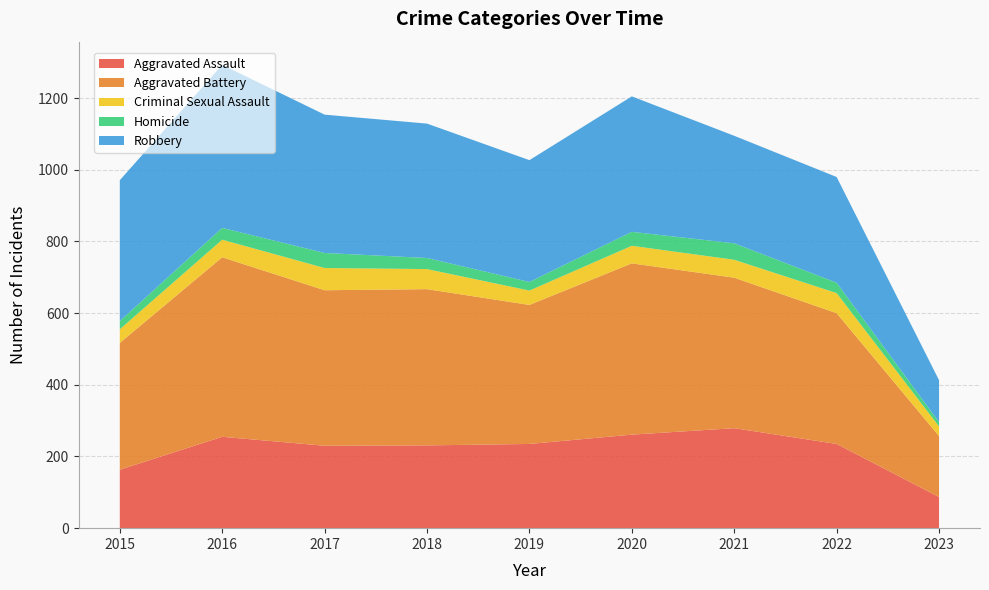

Reading left to right, what are all the values shown in this chart?

Aggravated Assault: 163	255	230	231	235	261	279	235	87
Aggravated Battery: 354	501	434	436	388	478	420	365	170
Criminal Sexual Assault: 38	49	62	56	40	49	50	56	27
Homicide: 23	33	42	31	24	39	46	29	12
Robbery: 393	455	386	375	340	378	300	295	117